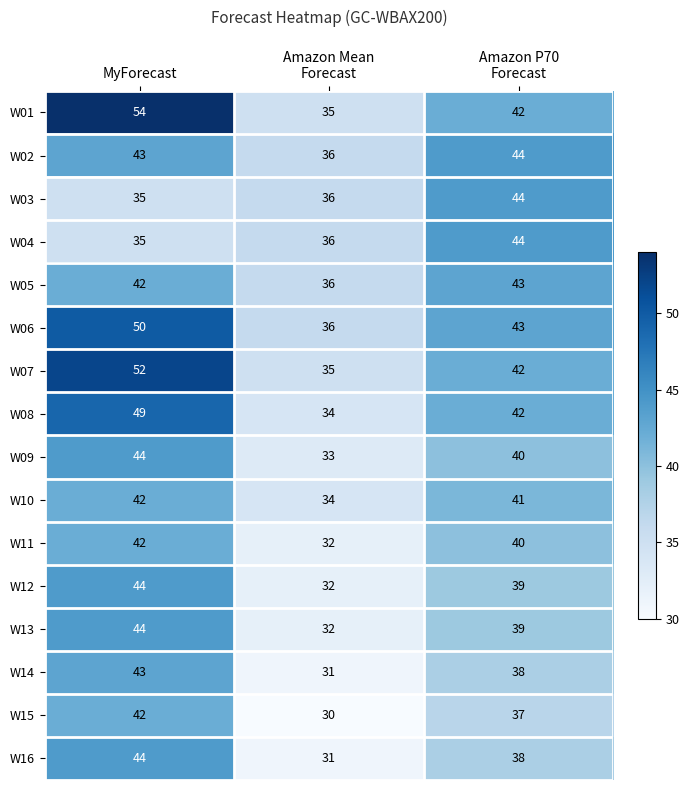

What is the difference between the maximum and minimum values in the W15 series?

12